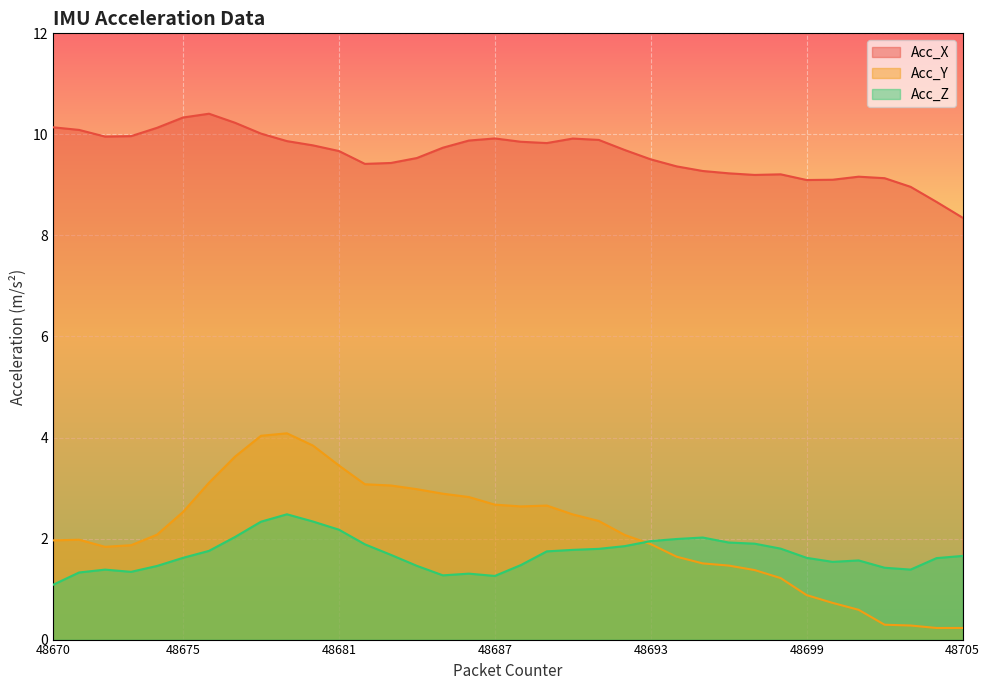

What is the value of the Acc_X point at the 29th from the left?

9.2